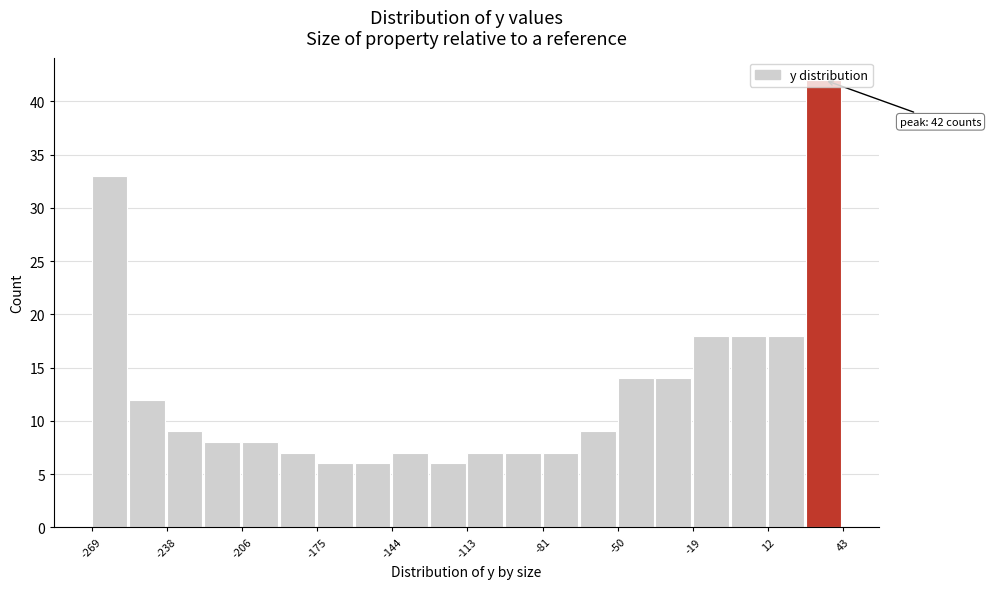

Read against the x-axis, roughly where is the centre of the tallest bar?

35